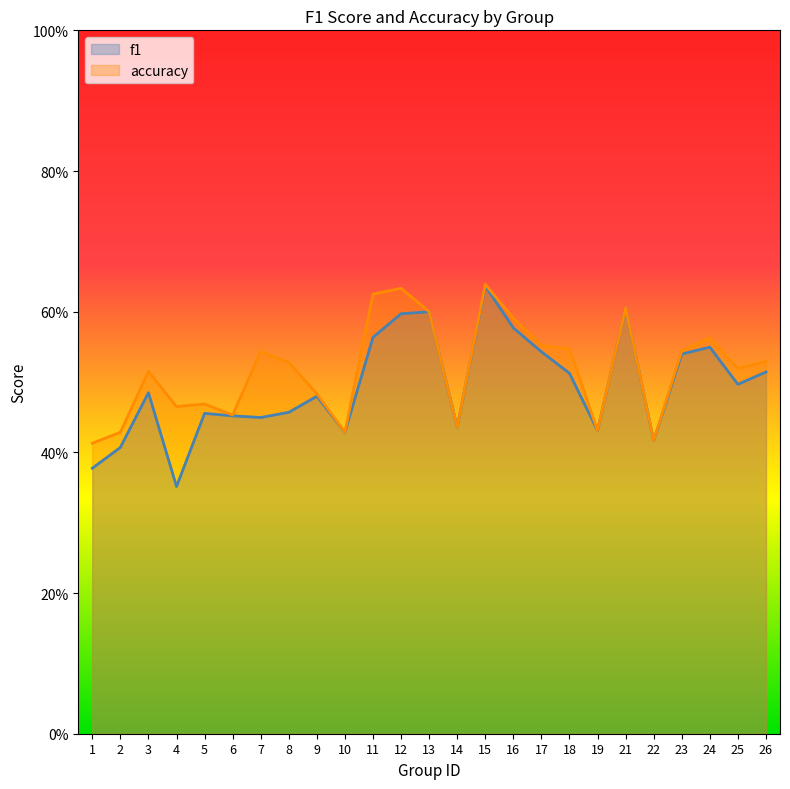

At how many categories does at least one series exceed 0?

25